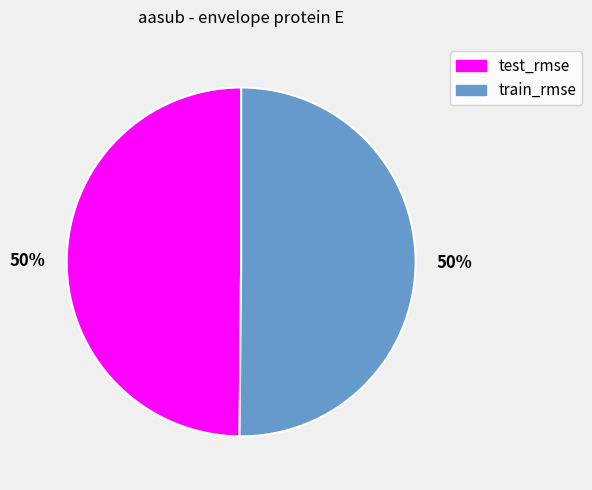

To the nearest percent, what is the average slice percentage?

50%